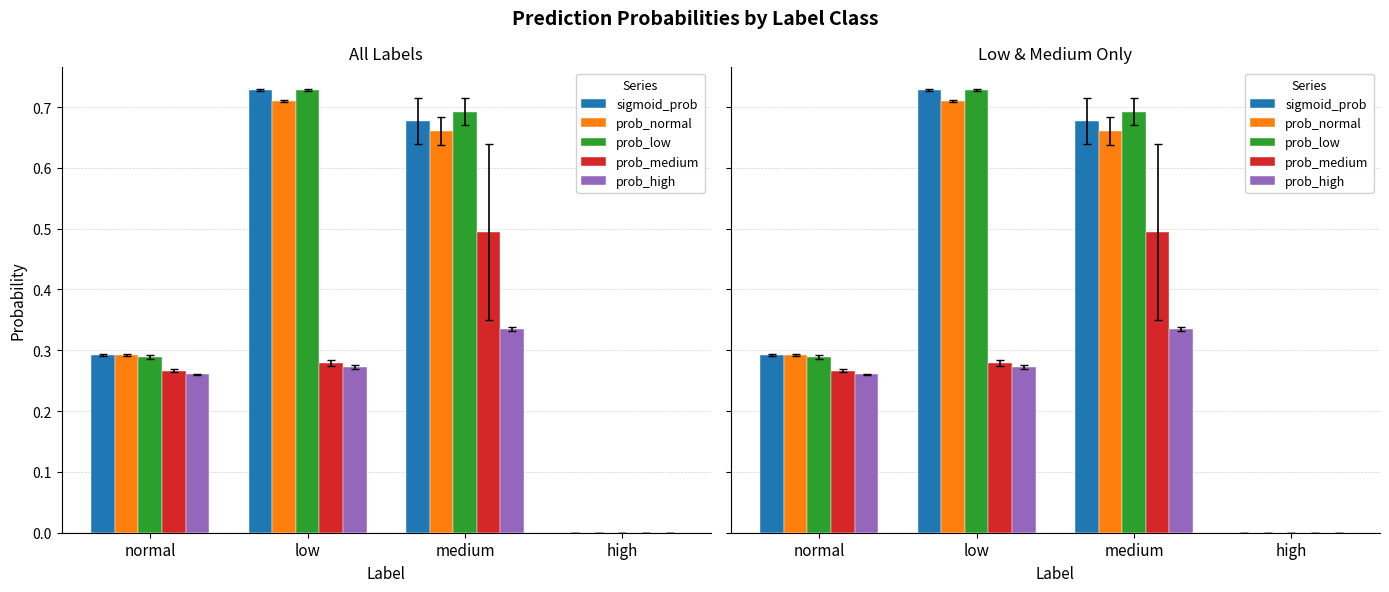

How many data points in prob_medium are above 0?

3